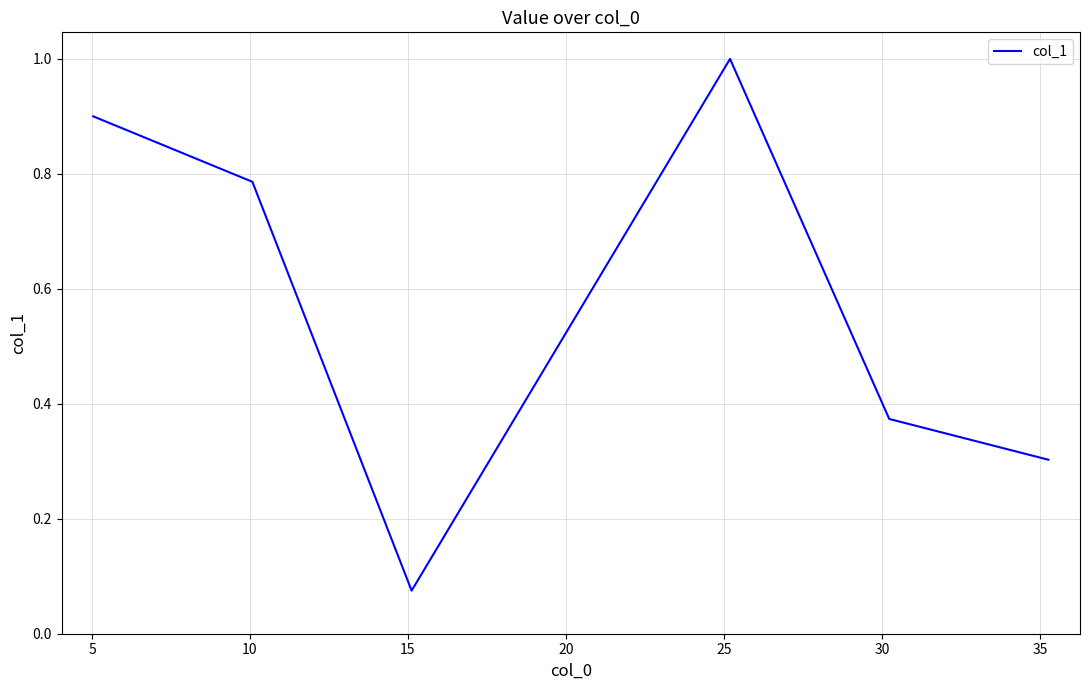

What is the greatest value displayed?

1.0